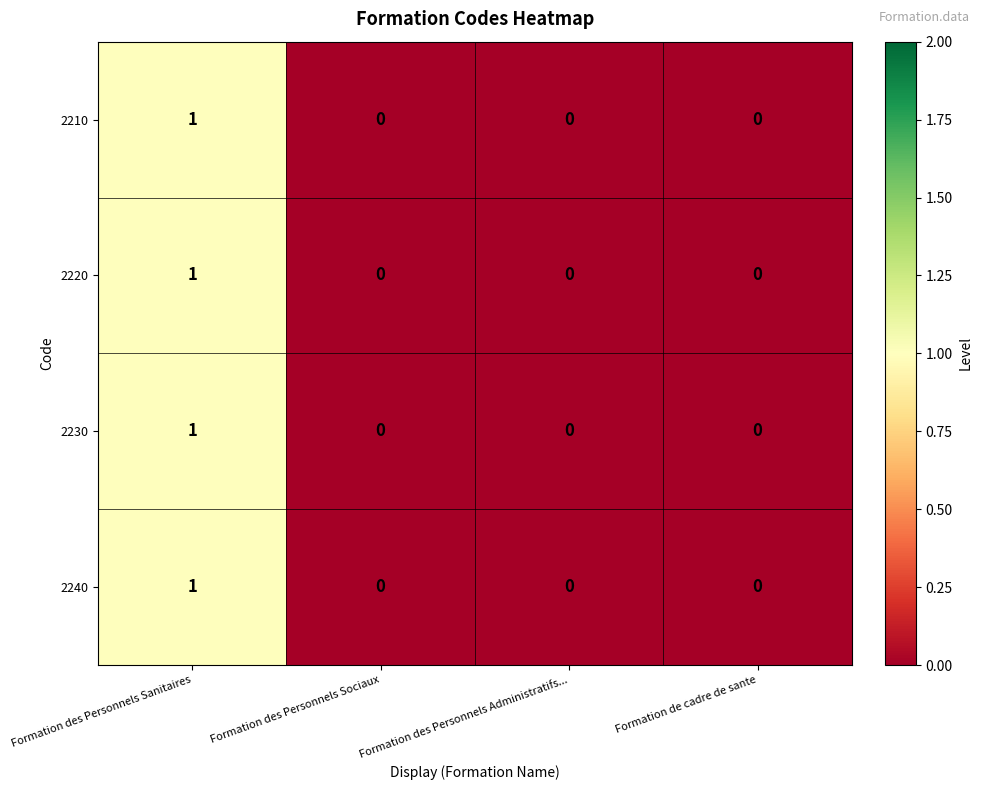

Reading left to right, list all the values displayed in this chart.

2210: Formation des Personnels Sanitaires=1	Formation des Personnels Sociaux=0	Formation des Personnels Administratifs...=0	Formation de cadre de sante=0
2220: Formation des Personnels Sanitaires=1	Formation des Personnels Sociaux=0	Formation des Personnels Administratifs...=0	Formation de cadre de sante=0
2230: Formation des Personnels Sanitaires=1	Formation des Personnels Sociaux=0	Formation des Personnels Administratifs...=0	Formation de cadre de sante=0
2240: Formation des Personnels Sanitaires=1	Formation des Personnels Sociaux=0	Formation des Personnels Administratifs...=0	Formation de cadre de sante=0